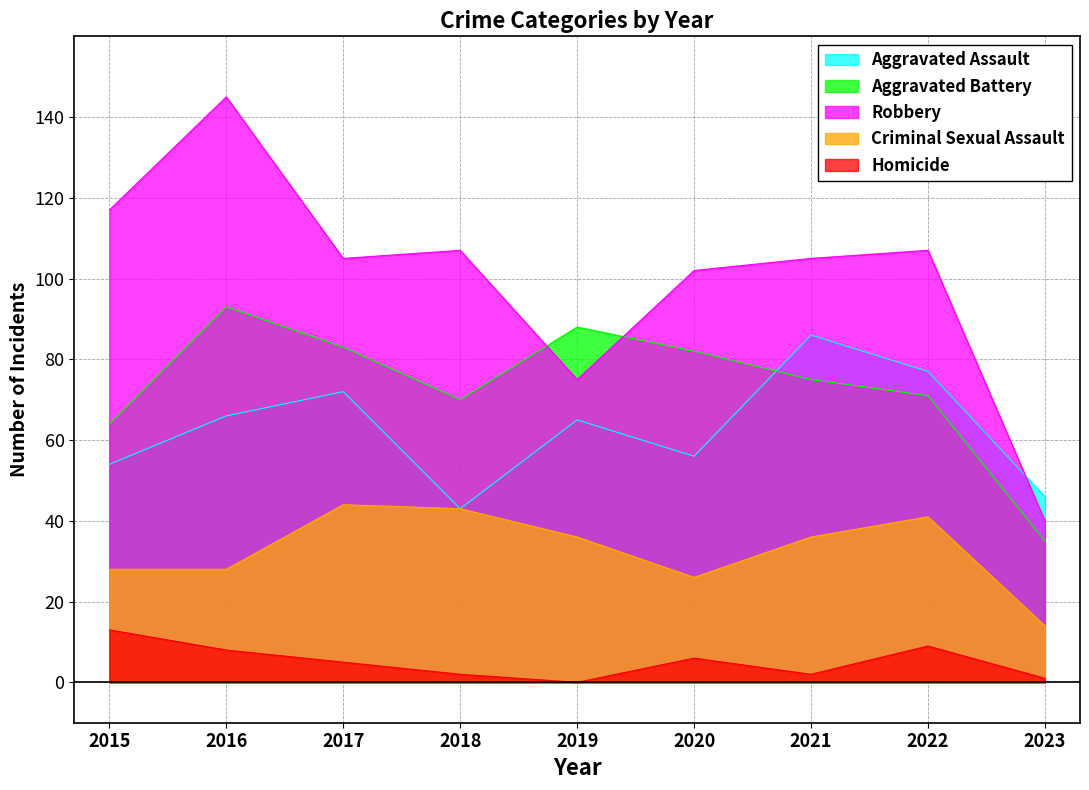

Does the chart display data point markers on the line(s)?

No